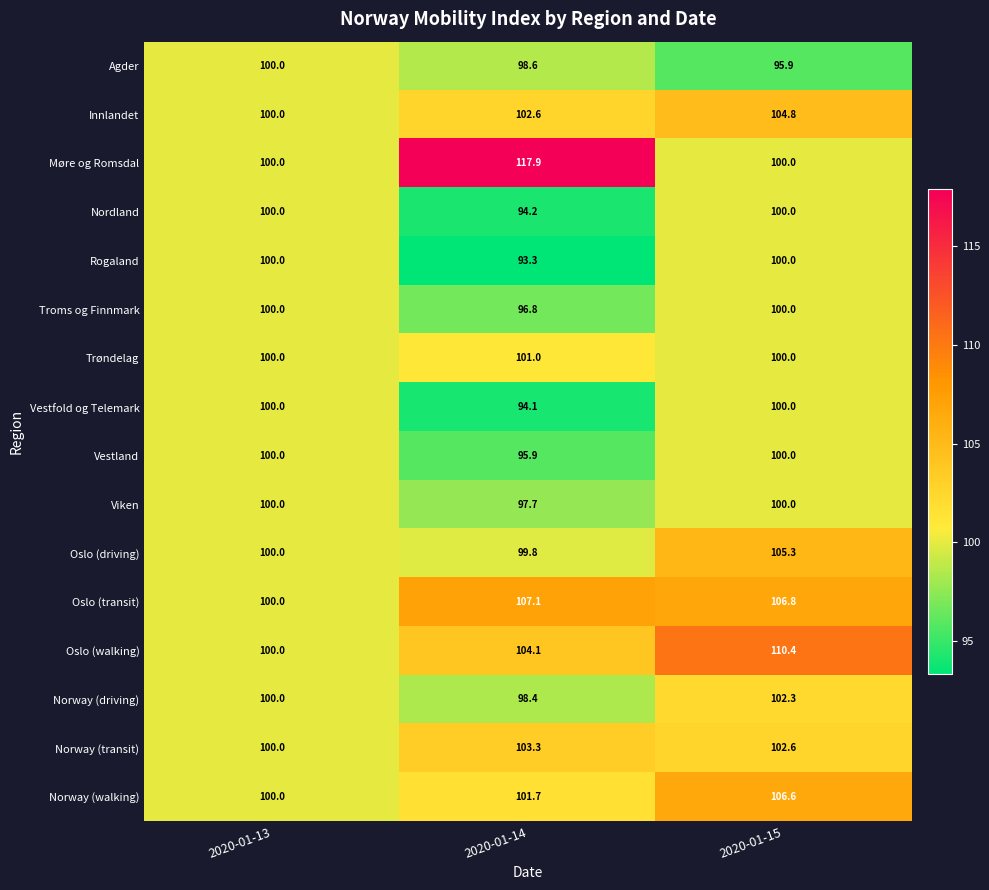

How many data points in Norway (walking) are less than 101?

1